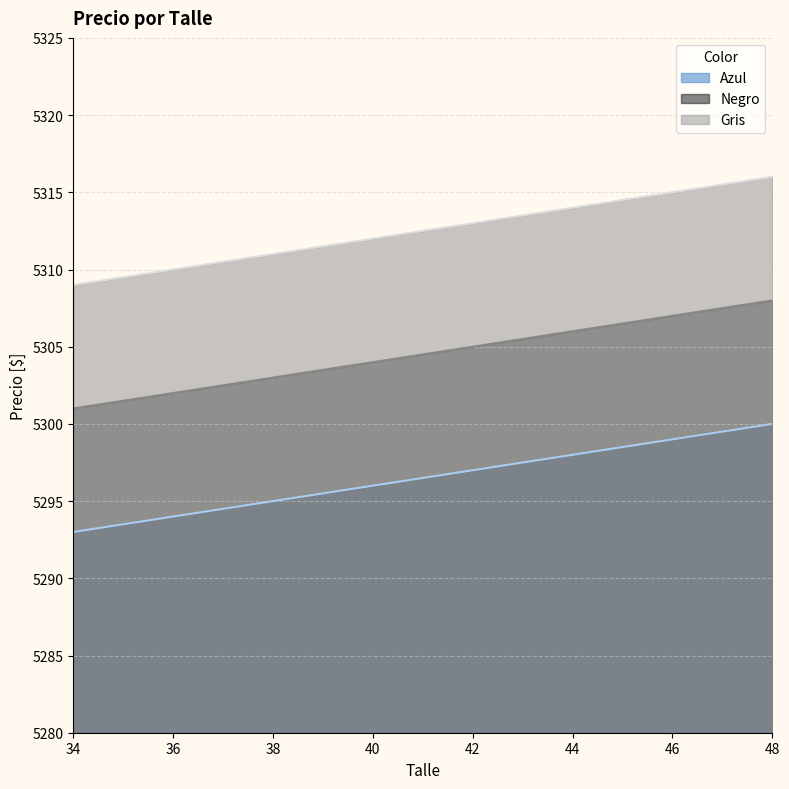

What is the minimum value shown in the chart?

5293